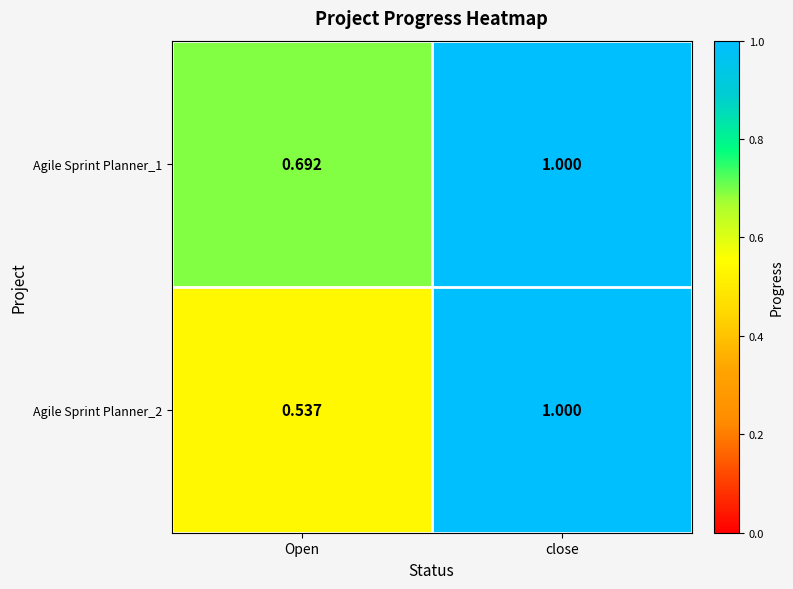

Where is Agile Sprint Planner_2 nearest to the value 0?

Open